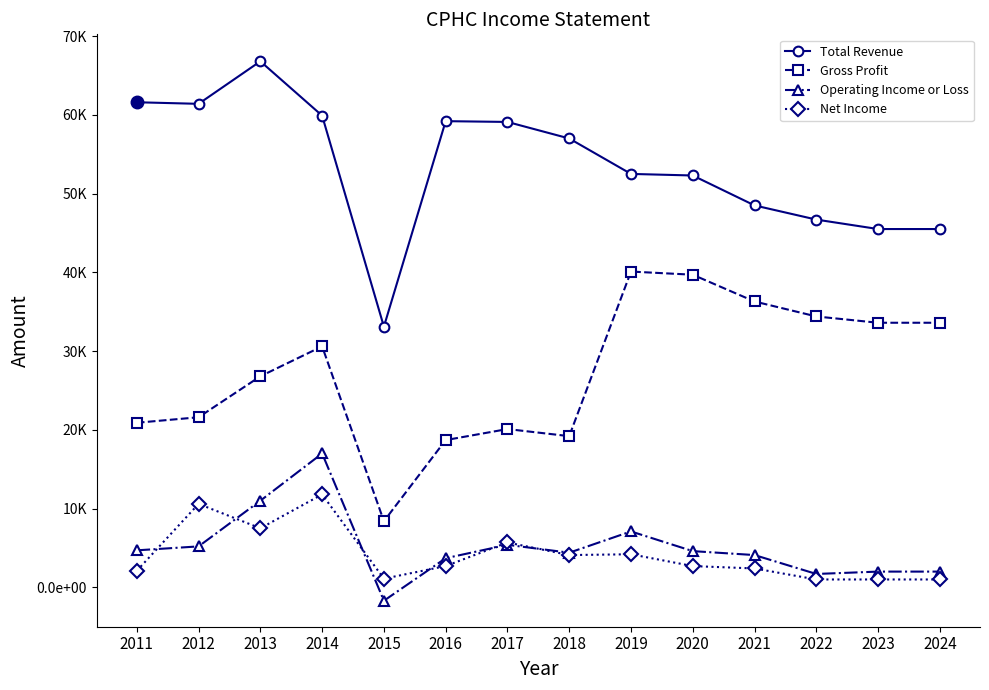

In Net Income, how many points are lower than both neighbors (excluding endpoints)?

3